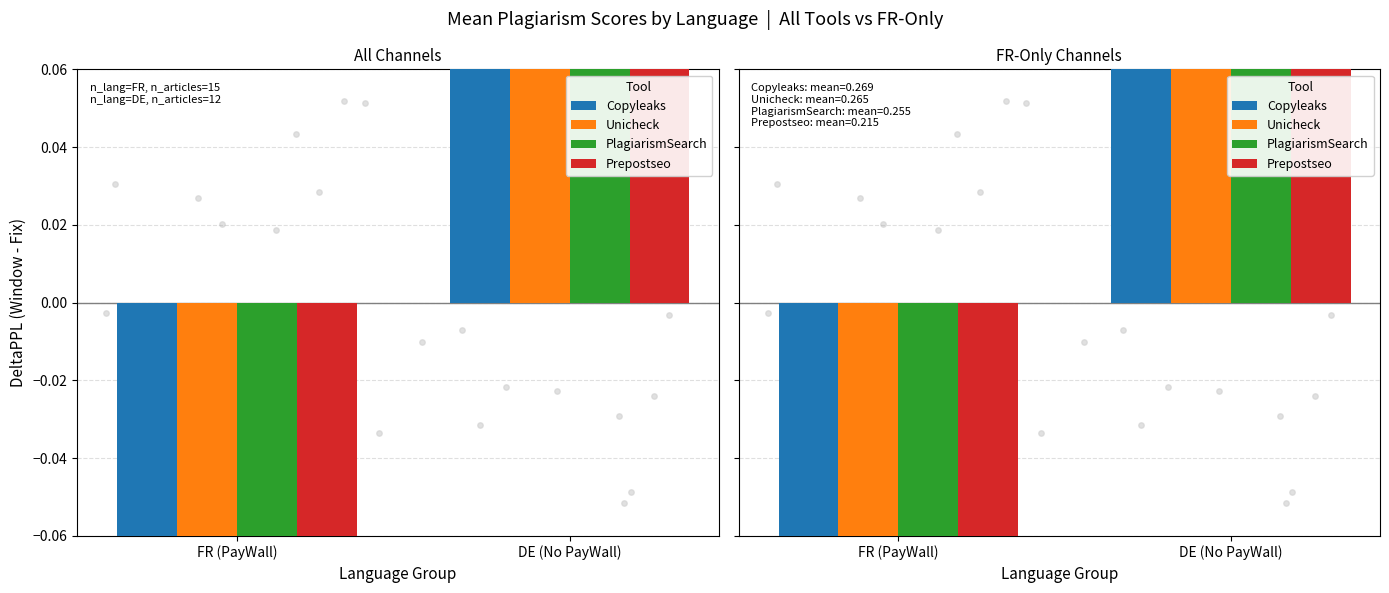

Which series reaches the minimum Y coordinate?

Prepostseo